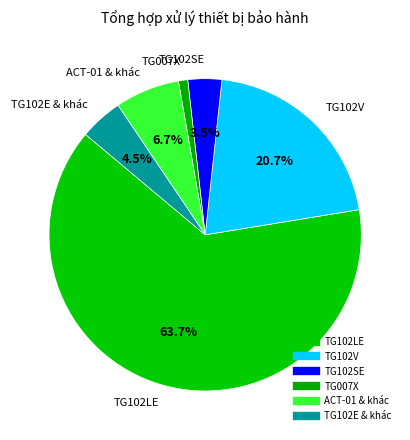

Count the number of slices in the pie.

6